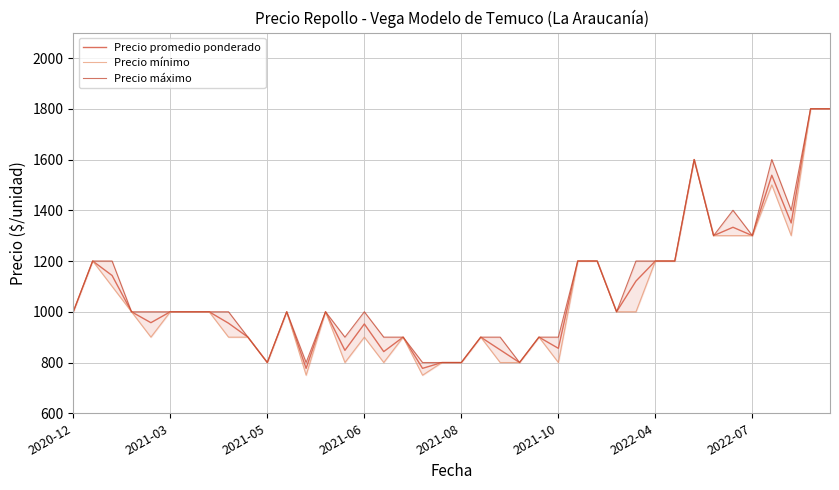

What is the average value of the Precio máximo series?

1090